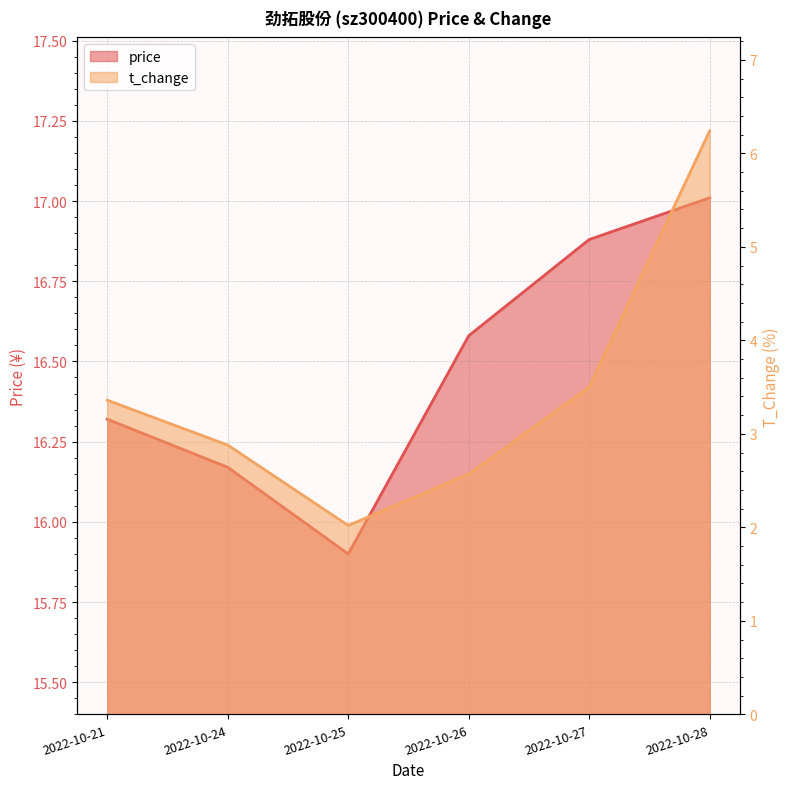

Rank the series at 2022-10-25 from highest to lowest value.

price, t_change